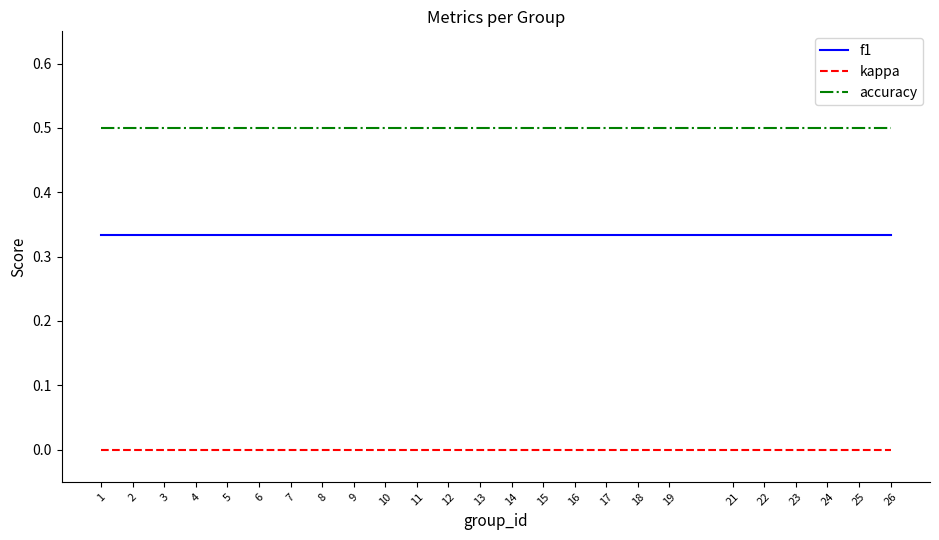

What is the difference between the highest and lowest values at 26?

0.5